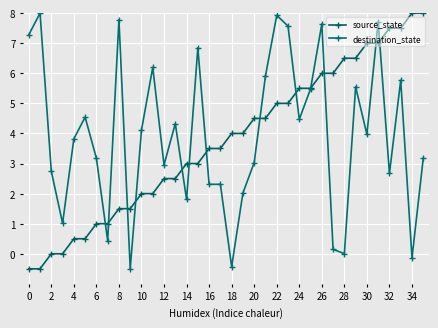

What is the maximum value shown in the chart?

8.0